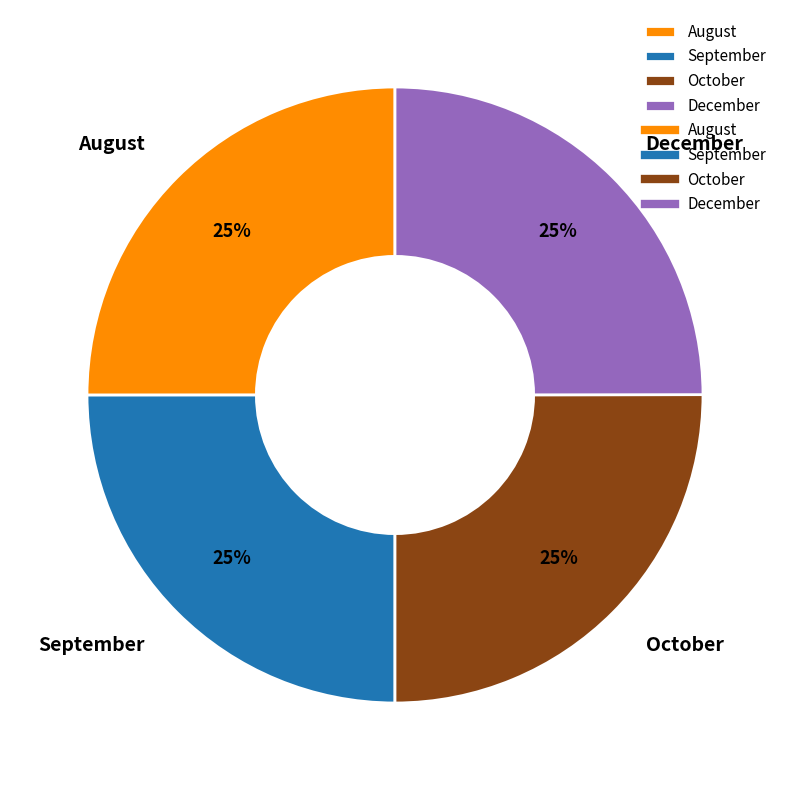

Is there any slice that represents more than half of the pie?

No